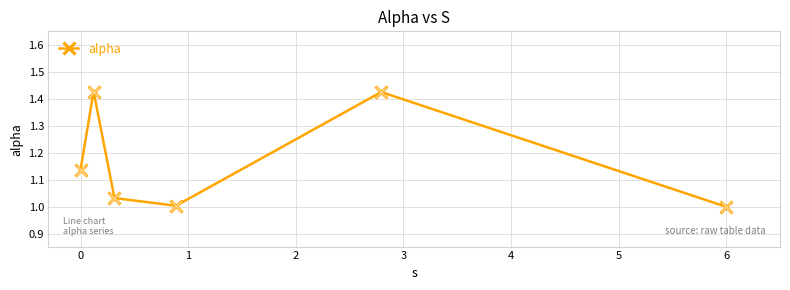

What is the sum of all values?

7.0